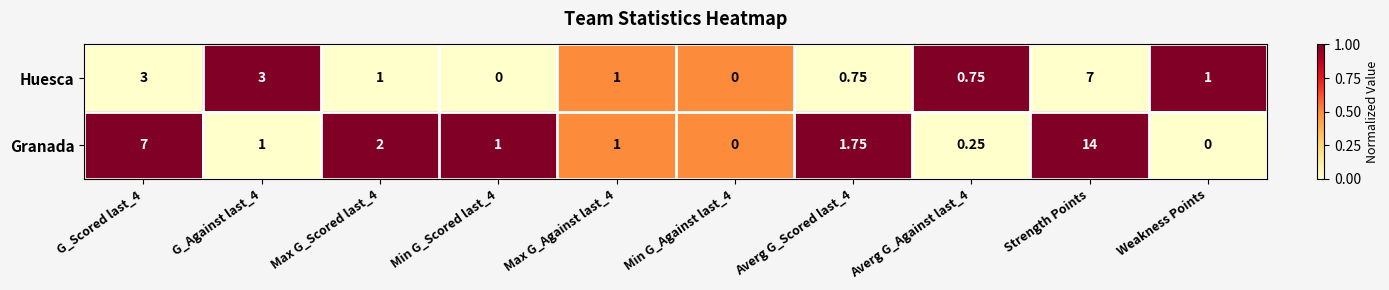

Count the number of data series in this chart.

2